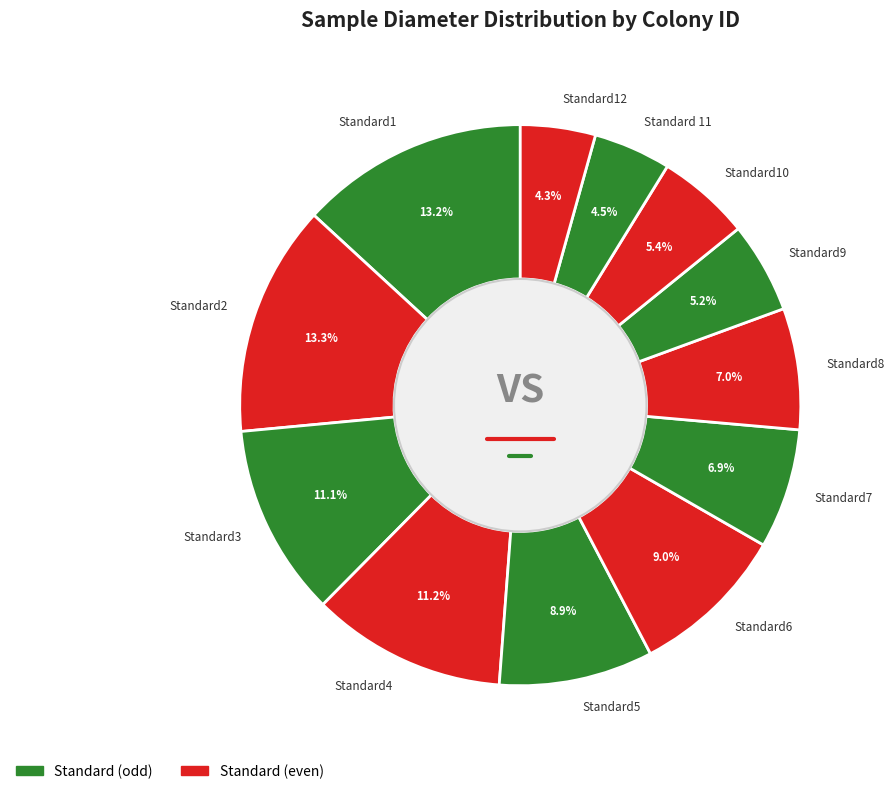

True or false: Standard9 accounts for 5% of the total.

True